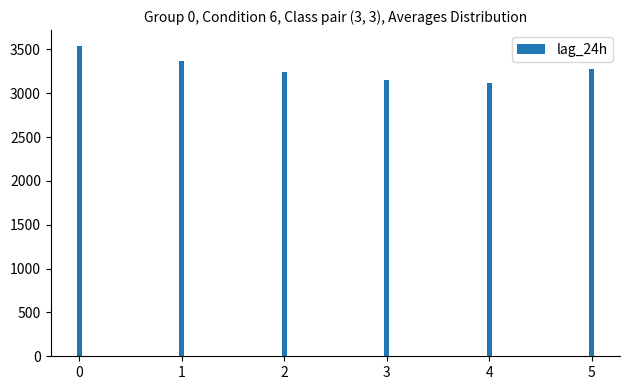

What is the sum of all values?

19701.8